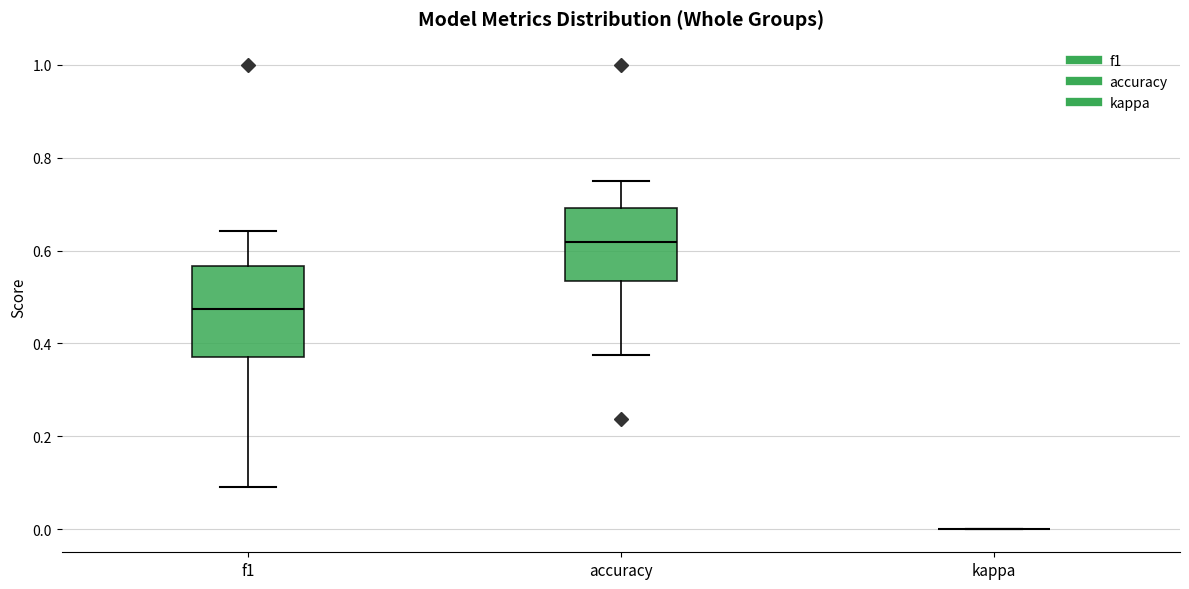

Where is the lower edge of the box for accuracy on the y-axis? The values are not printed on the chart, so give them approximately, as read against the axis.

0.54